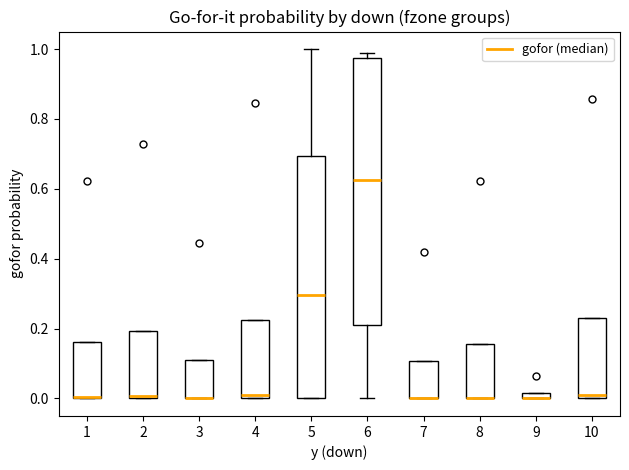

Where is the lower edge of the box at x = 7 on the y-axis? The values are not printed on the chart, so give them approximately, as read against the axis.

0.00